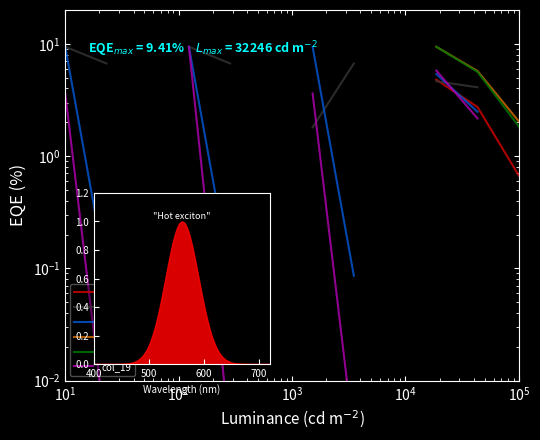

What is the value of the col_17 point at the 8th from the left?

6.7